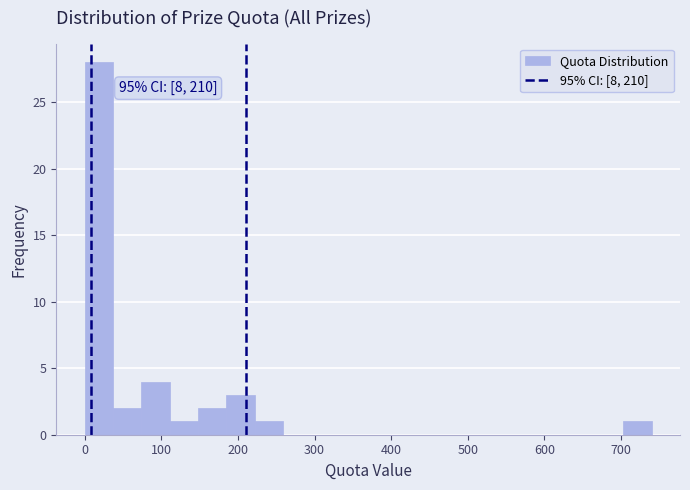

Read against the x-axis, roughly where is the centre of the tallest bar?

20